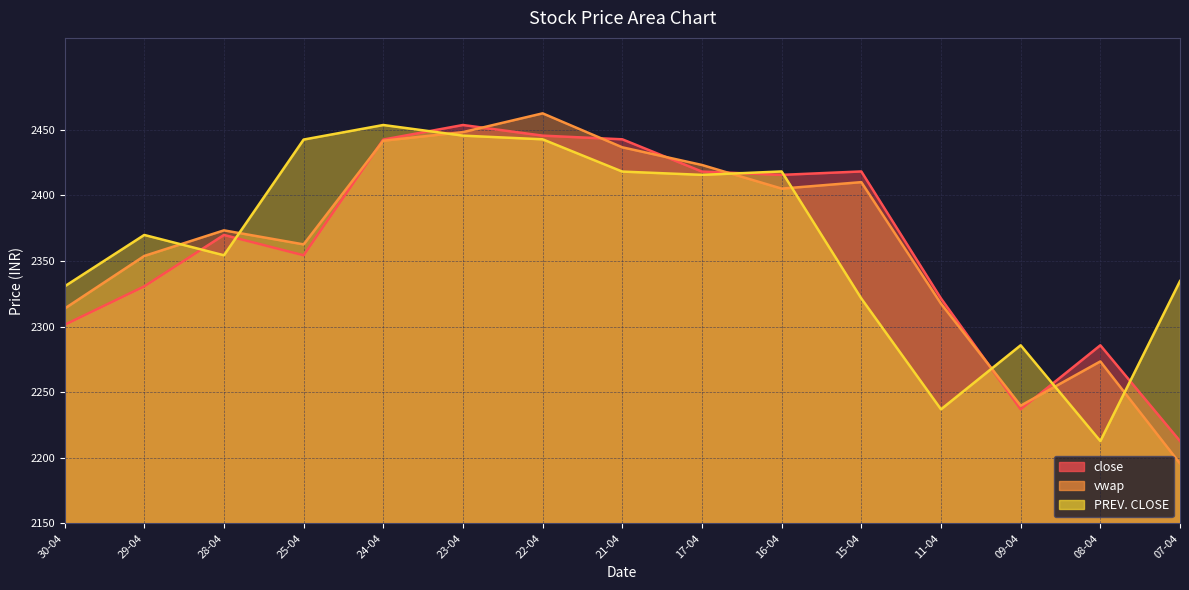

Which series has the largest total across all categories?

PREV. CLOSE